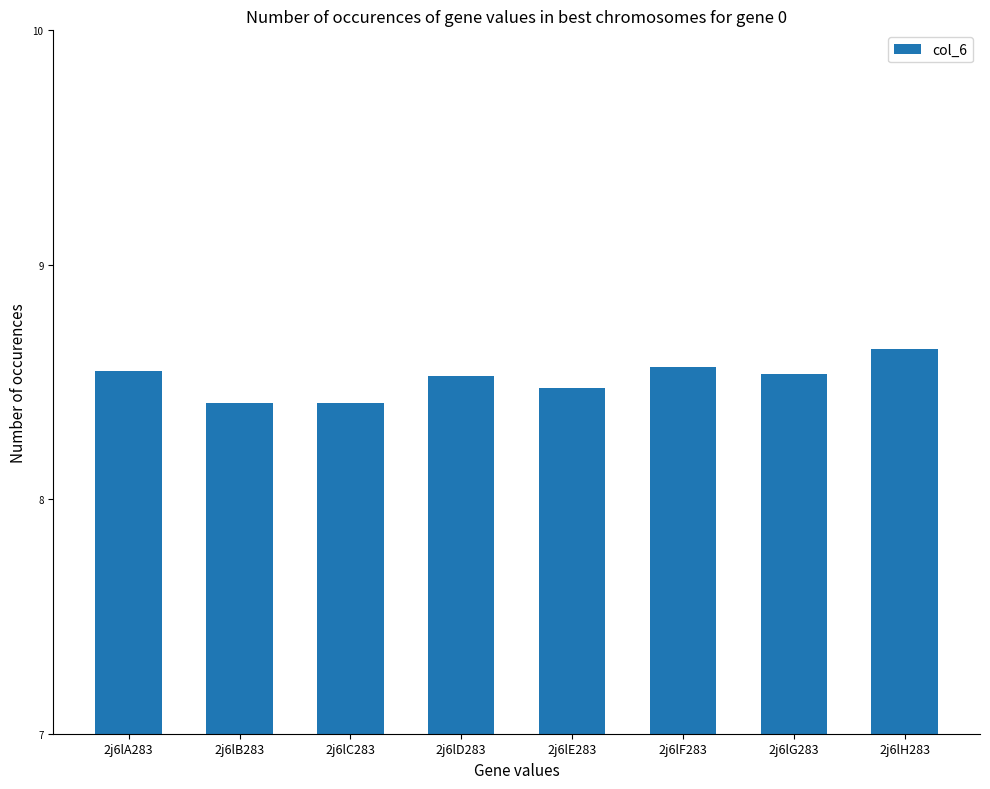

The value at 2j6lE283 is 12.1. True or false?

False